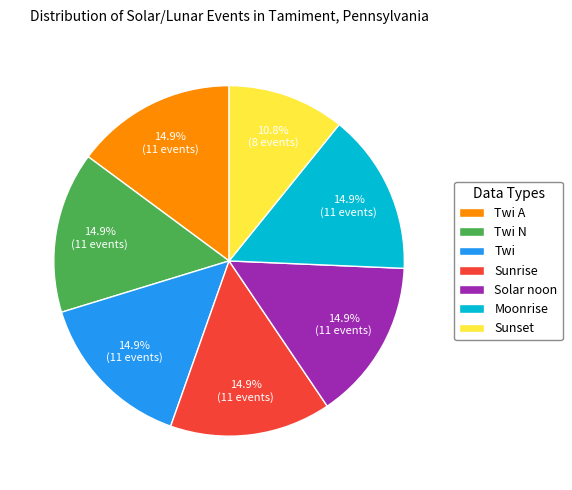

Is it true that Sunset is 1% of the pie?

False